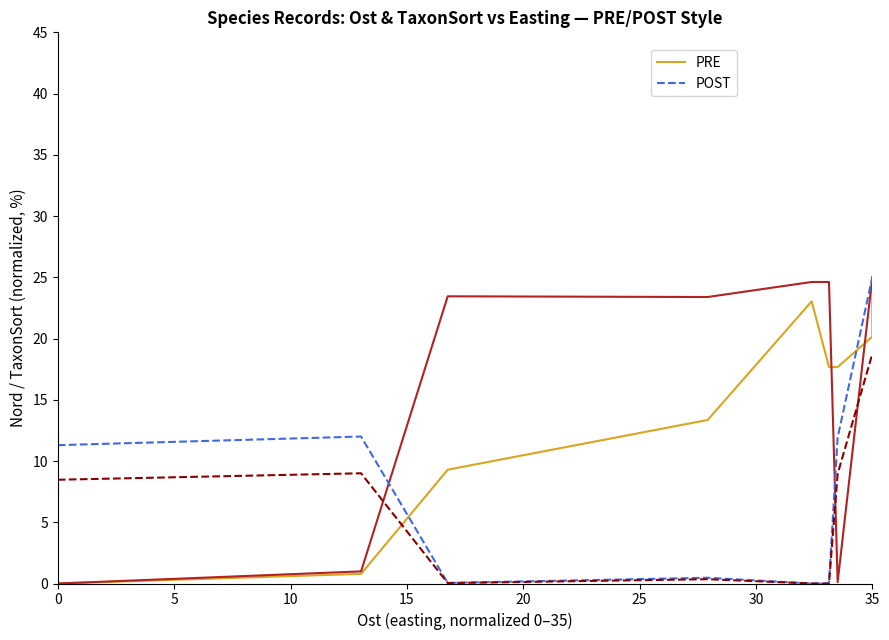

True or false: PRE and POST intersect in this chart.

True